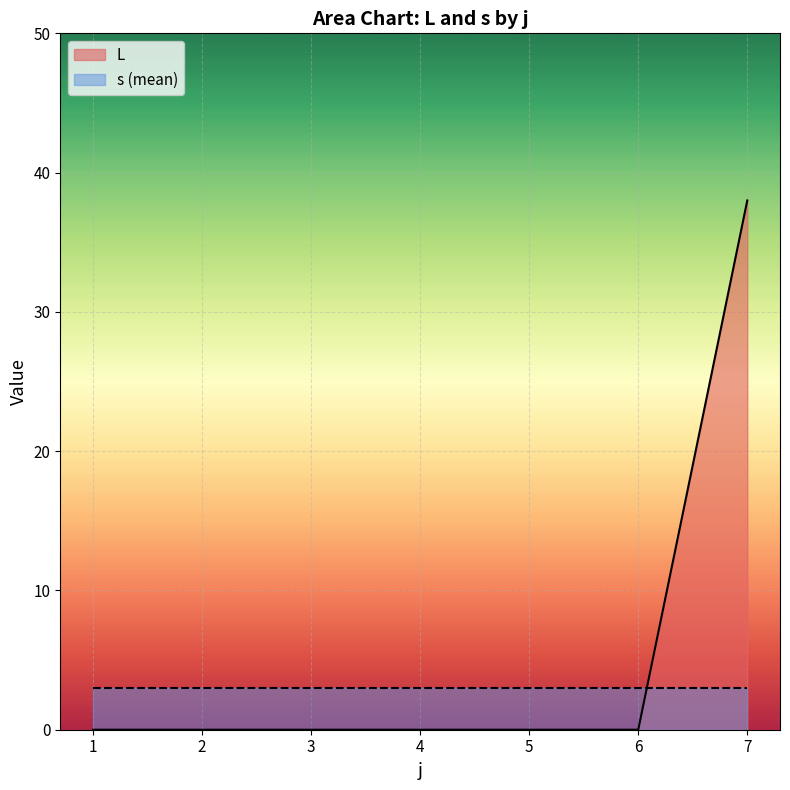

How many values in the s series are below 6?

5